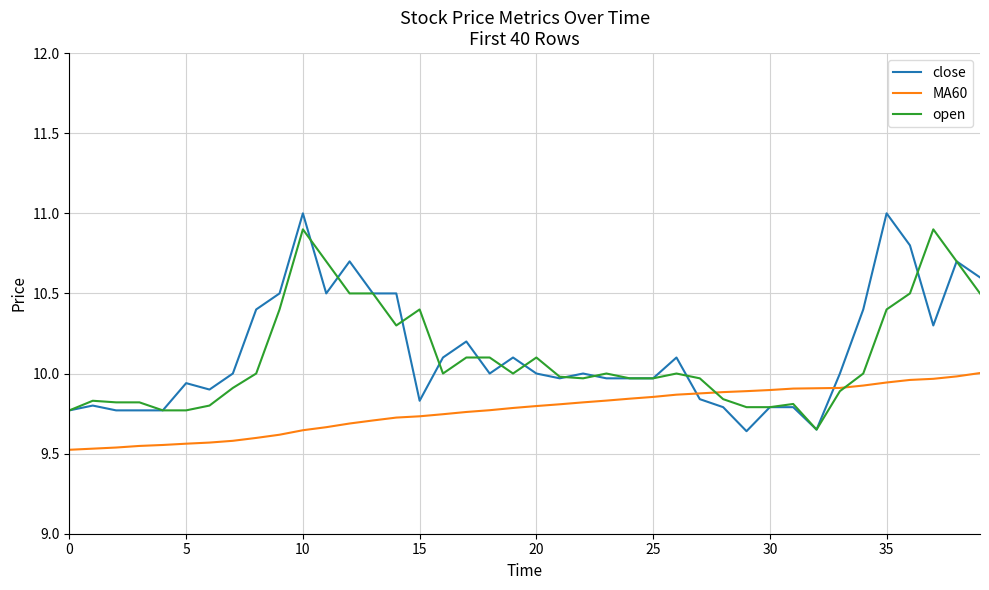

True or false: close and open cross at least once.

True